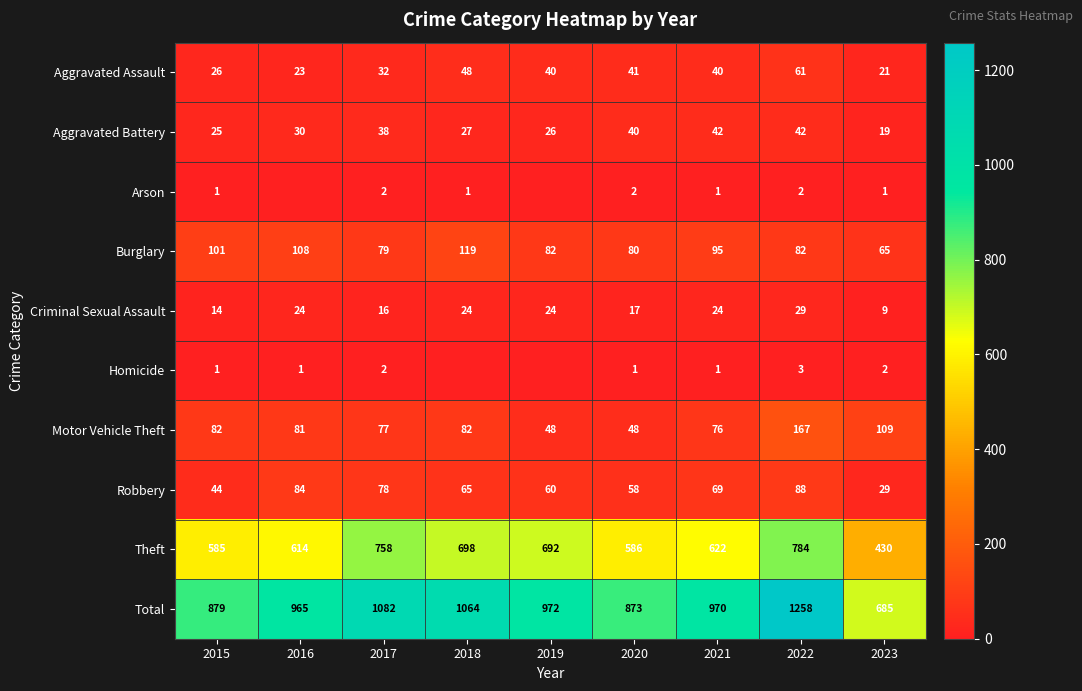

List the labels in order of Total value, smallest first.

2023, 2020, 2015, 2016, 2021, 2019, 2018, 2017, 2022